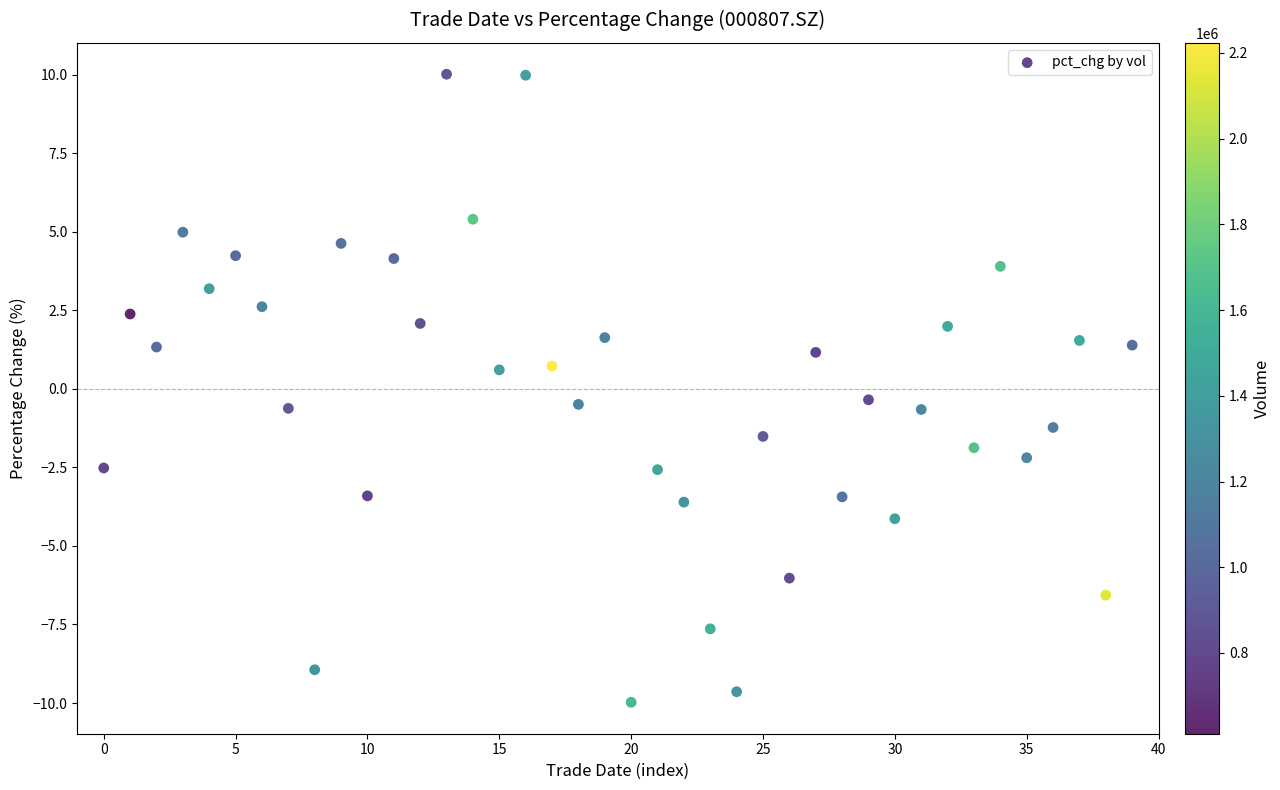

What is the range of Y values (max minus min)?

20.0